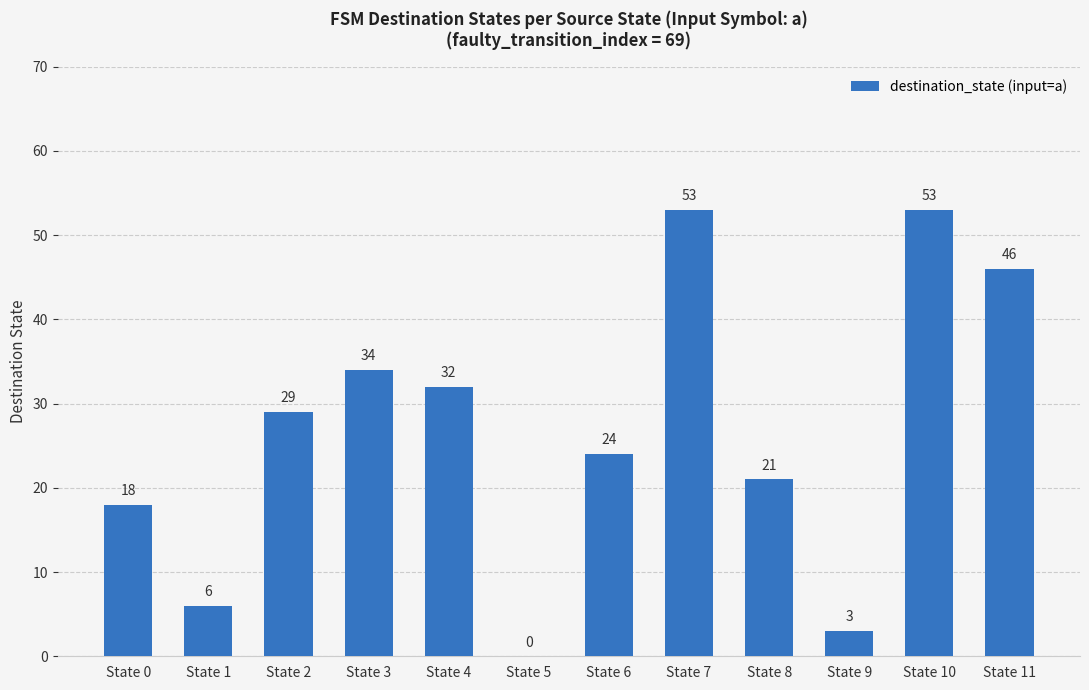

What is the sum of the values at State 7 and State 9?

56